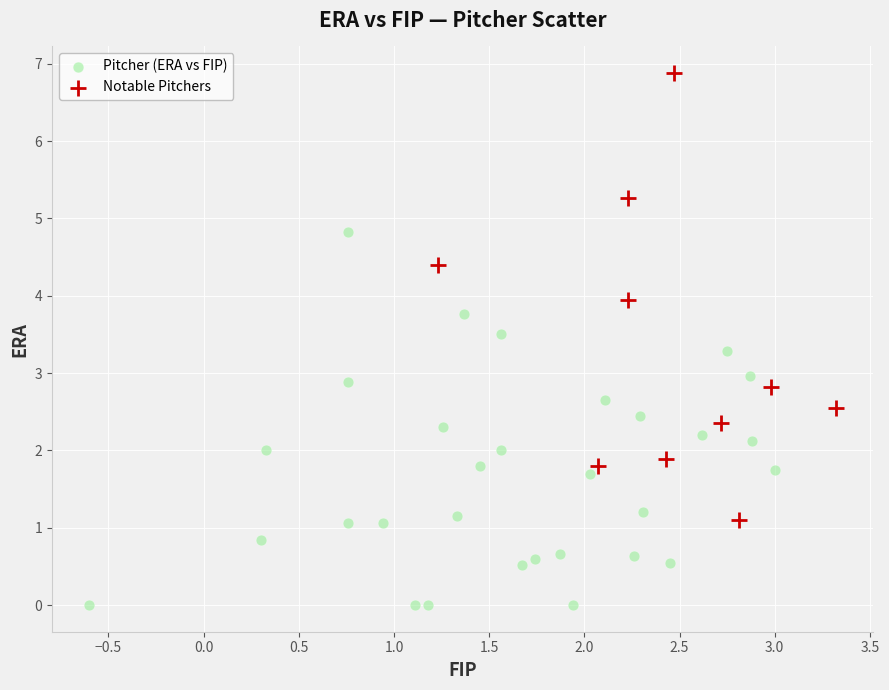

Which series reaches the maximum Y coordinate?

Notable Pitchers